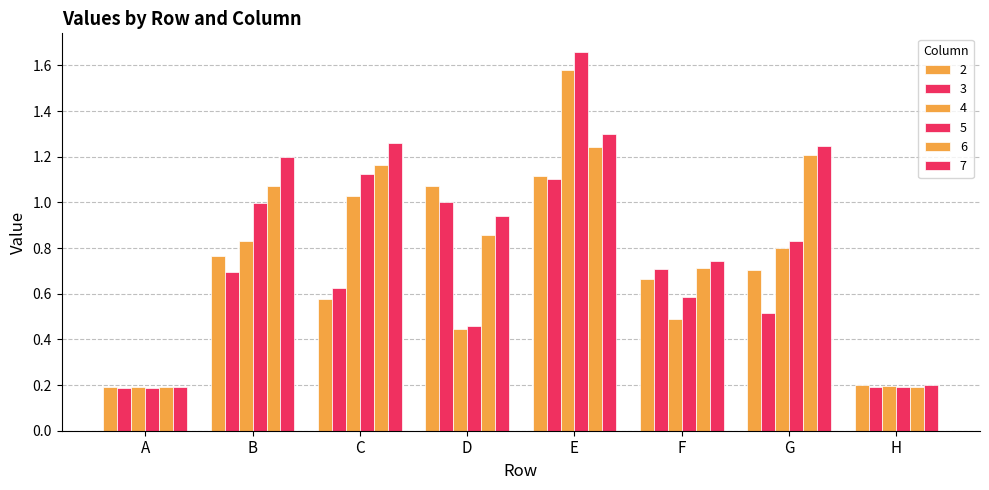

What value does the 7 series have at F?

0.7